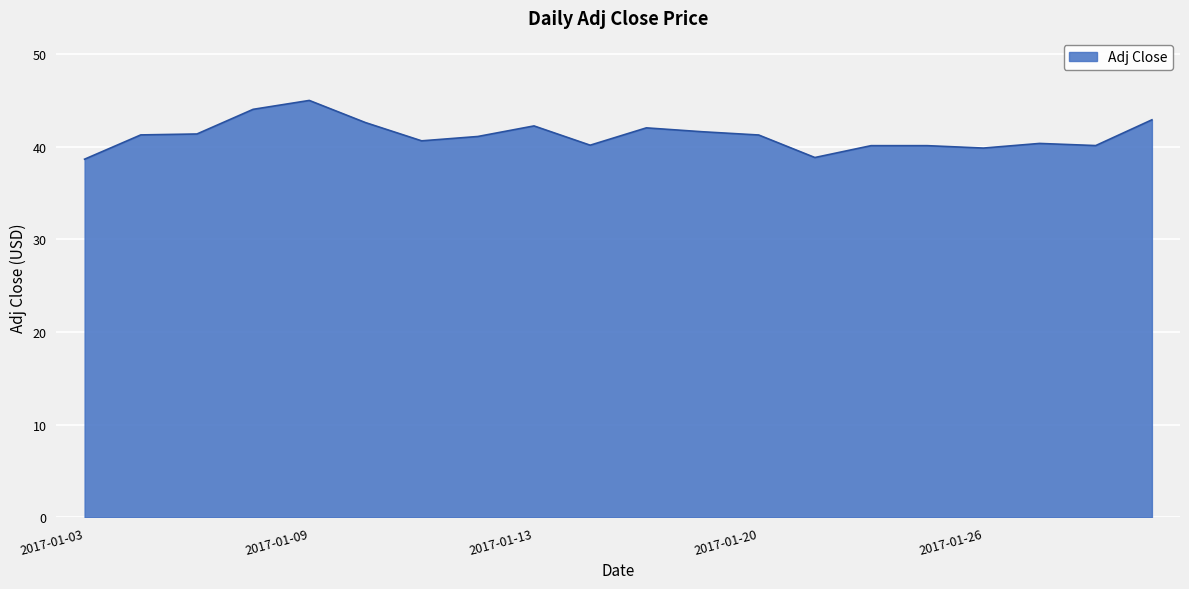

What is the greatest value displayed?

45.0